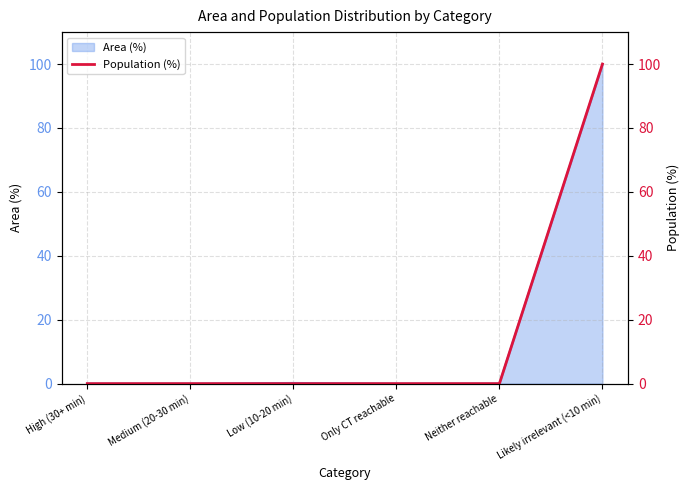

What is the label of the 1st point from the left?

High (30+ min)